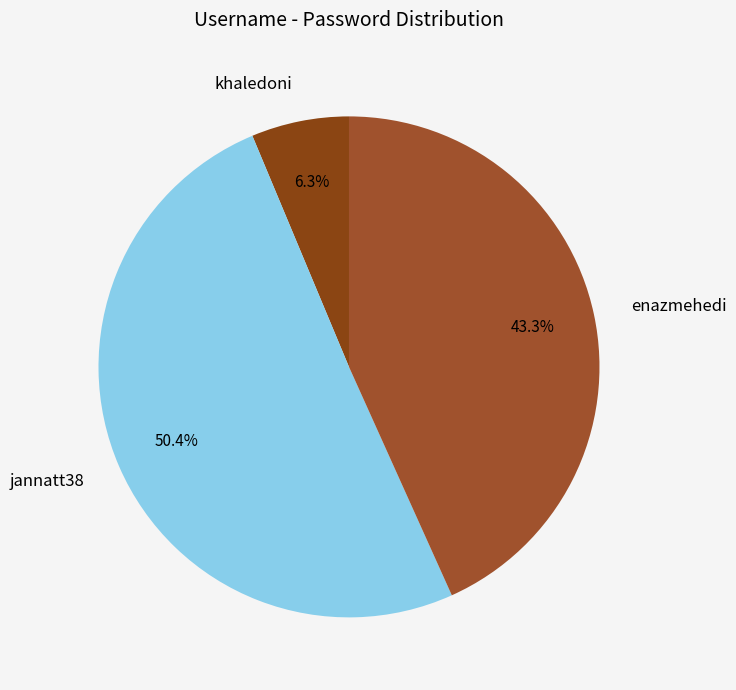

Which category has the smallest portion of the pie?

khaledoni